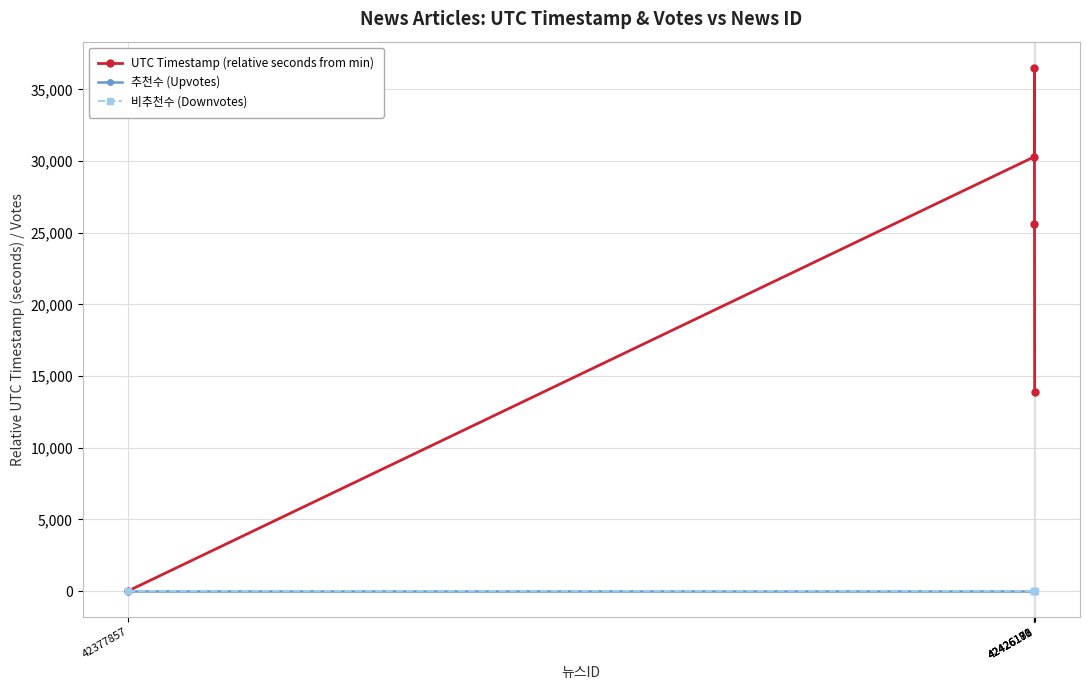

True or false: 비추천수 (Downvotes) and 추천수 (Upvotes) intersect in this chart.

False